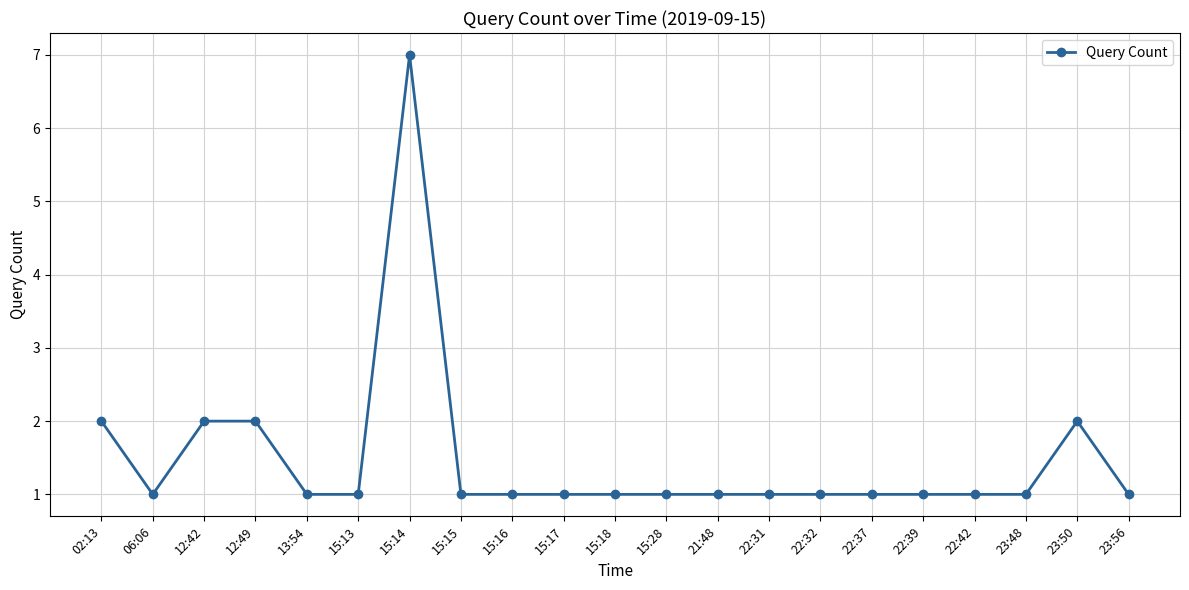

Where is the first local minimum?

06:06